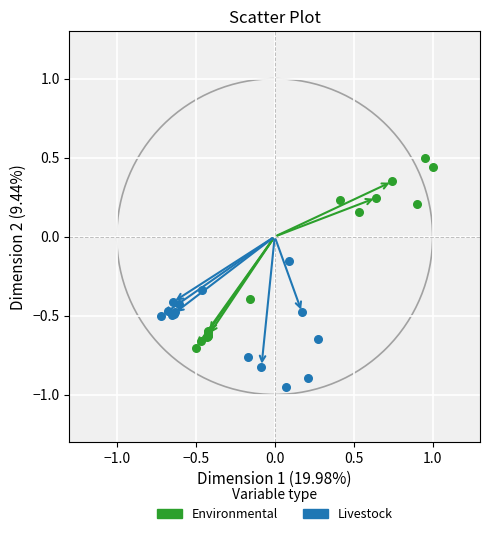

Which series contains the highest Y value?

Environmental